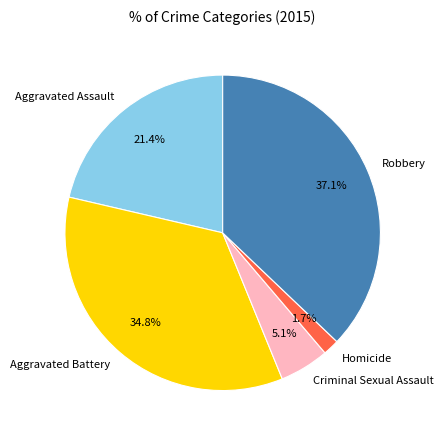

Which slice is the smallest?

Homicide